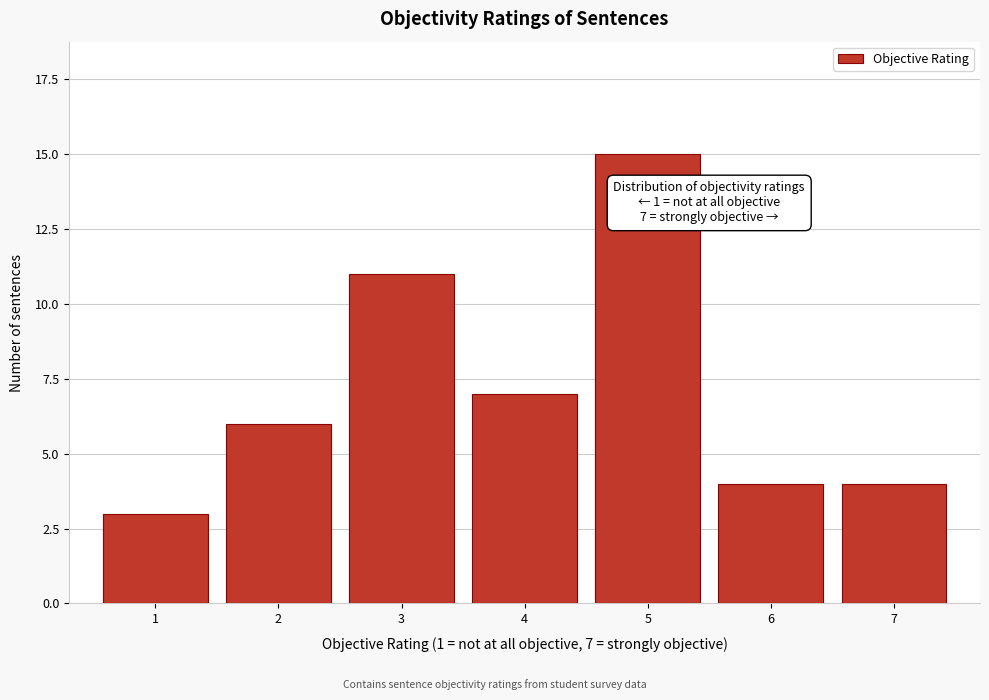

Reading left to right, extract all data points from this chart.

1=3	2=6	3=11	4=7	5=15	6=4	7=4